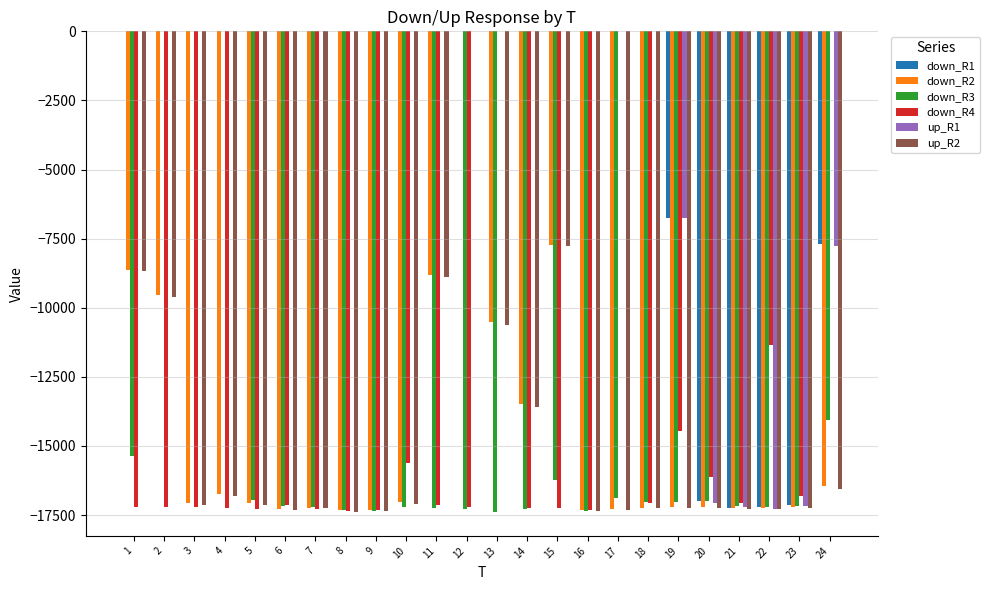

Where is down_R3 nearest to the value -8691?

24